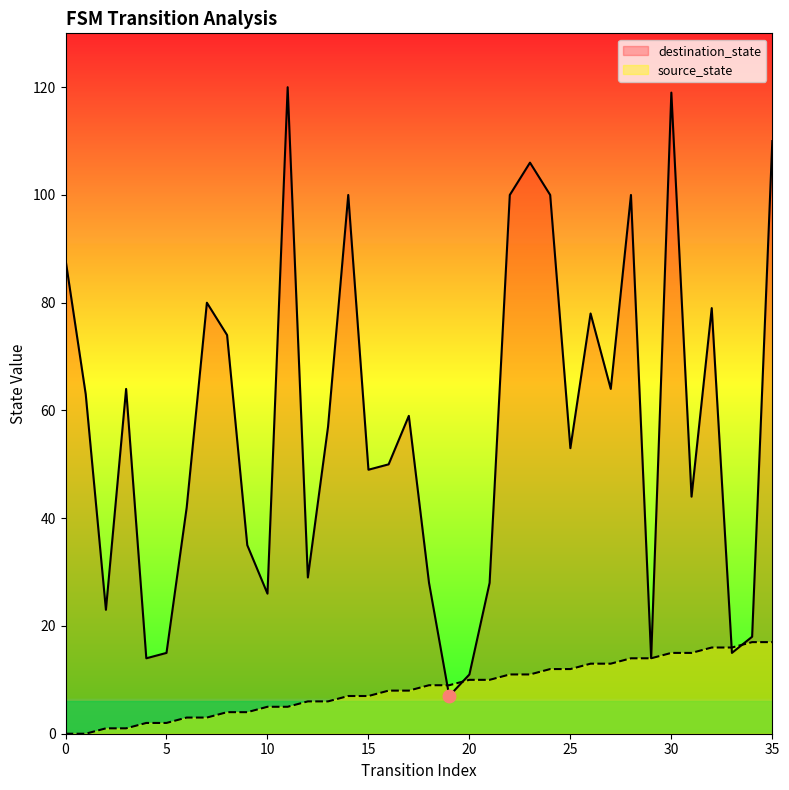

Rank the series by their average value, from highest to lowest.

destination_state, source_state